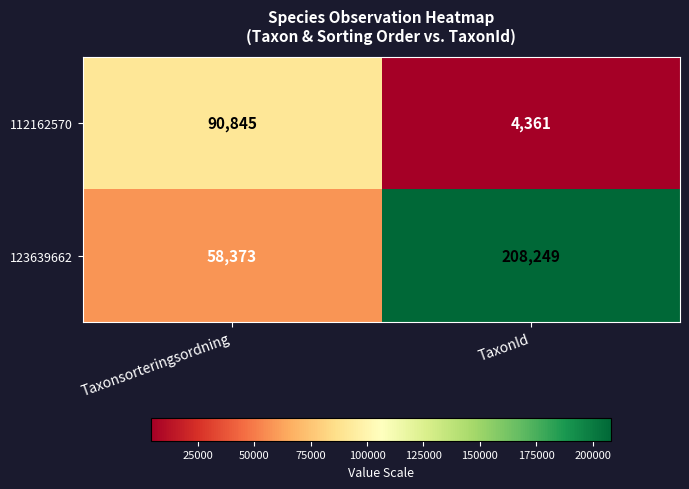

What is the difference between the 123639662 values at Taxonsorteringsordning and TaxonId?

149876